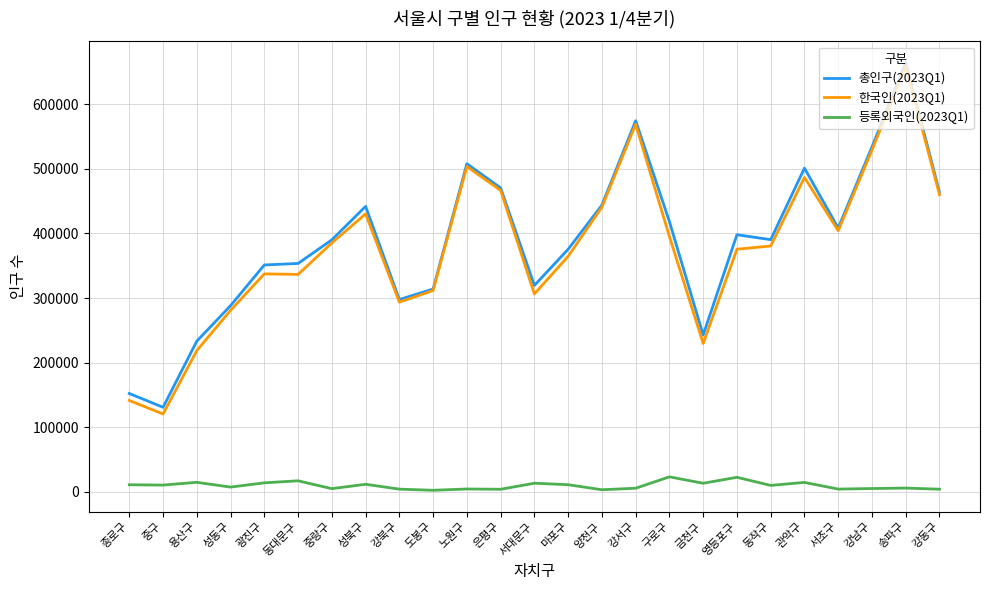

True or false: 총인구(2023Q1) and 등록외국인(2023Q1) intersect in this chart.

False